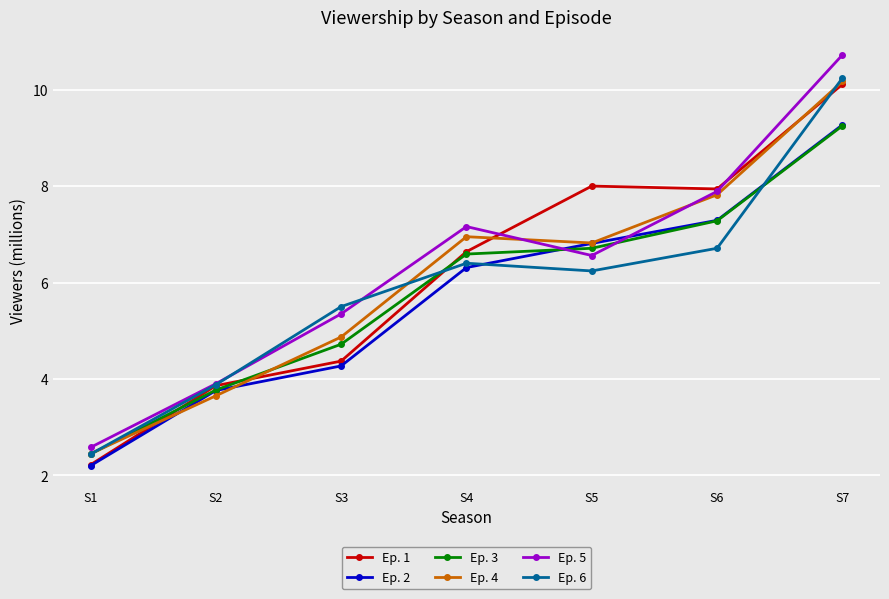

Where does the Ep. 1 series first go above 6?

S4